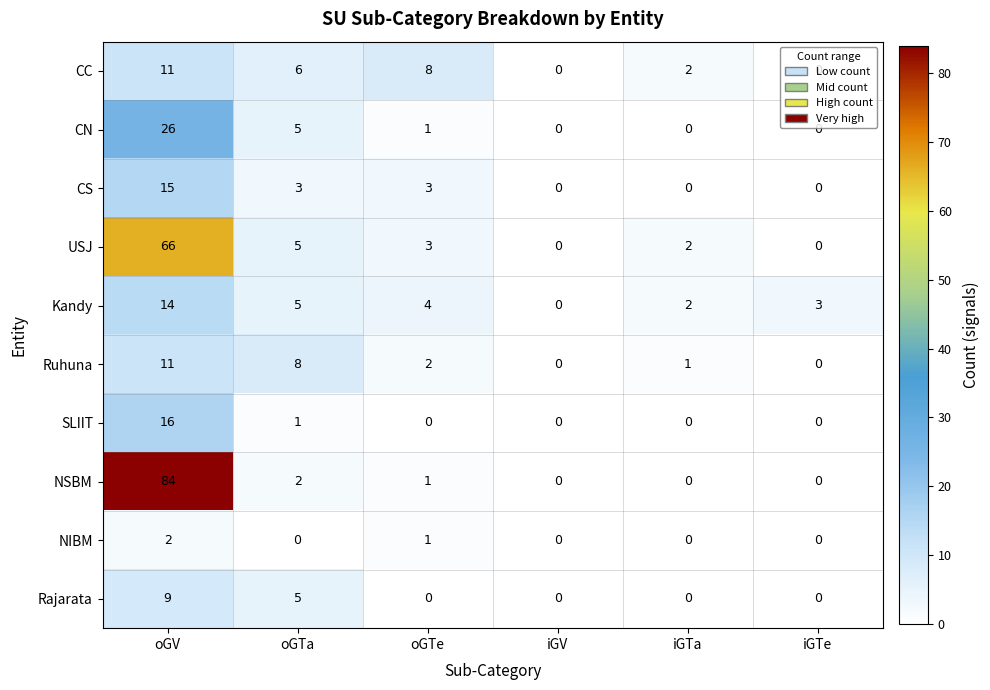

What is the average value of the USJ series?

13